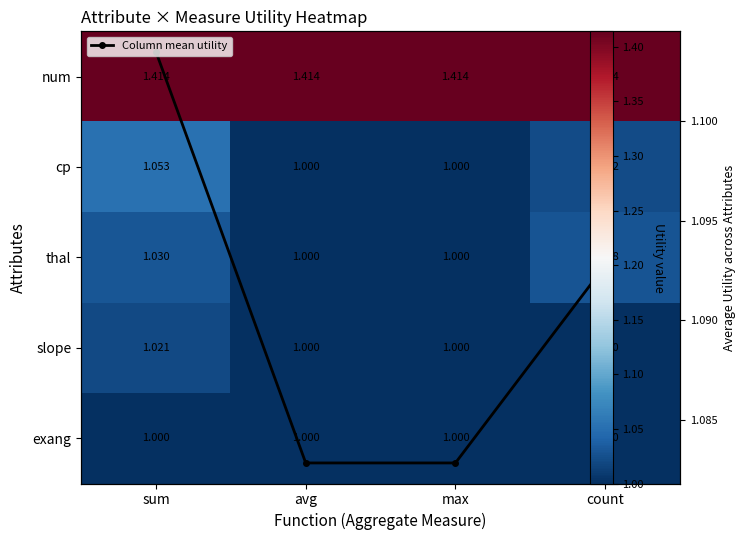

At which category is the sum across all series the highest?

sum